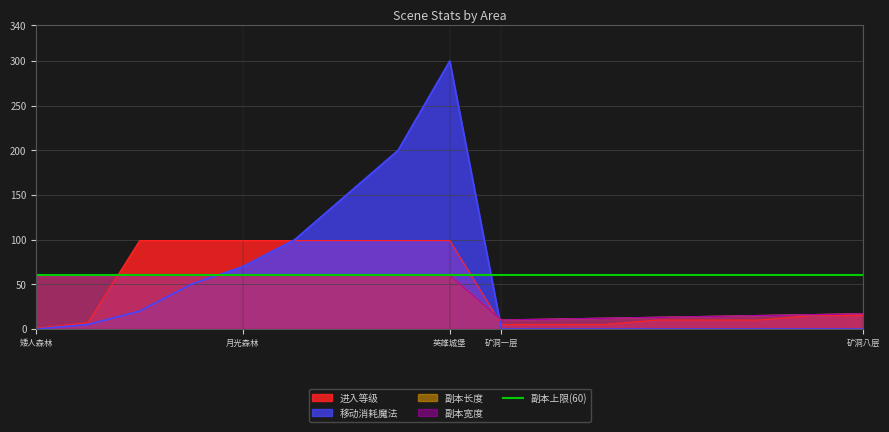

Where is 副本长度 nearest to the value 35?

矿洞八层